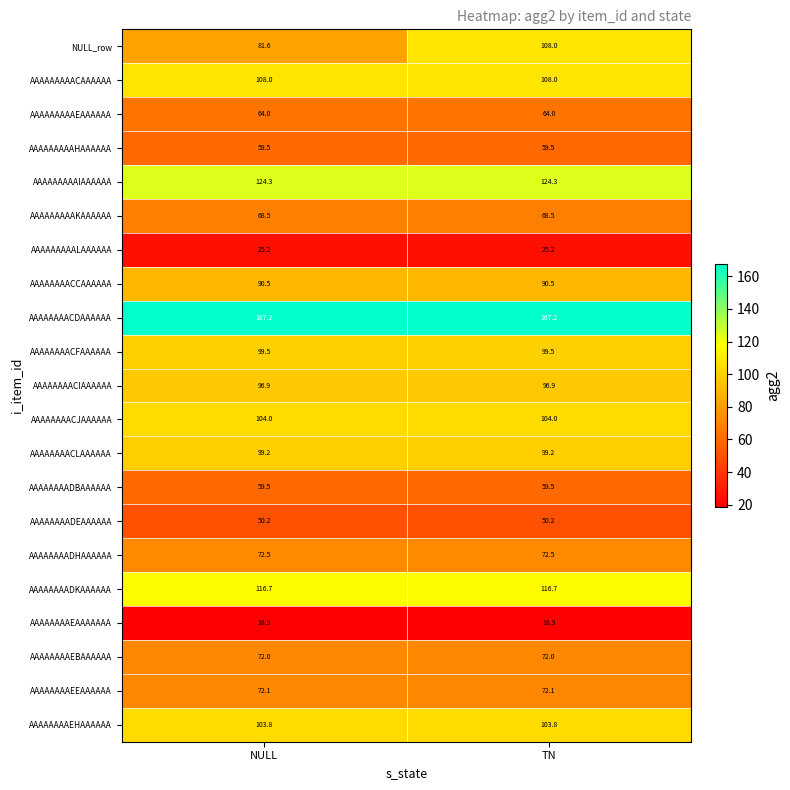

What is the sum of all AAAAAAAACDAAAAAA values?

334.4